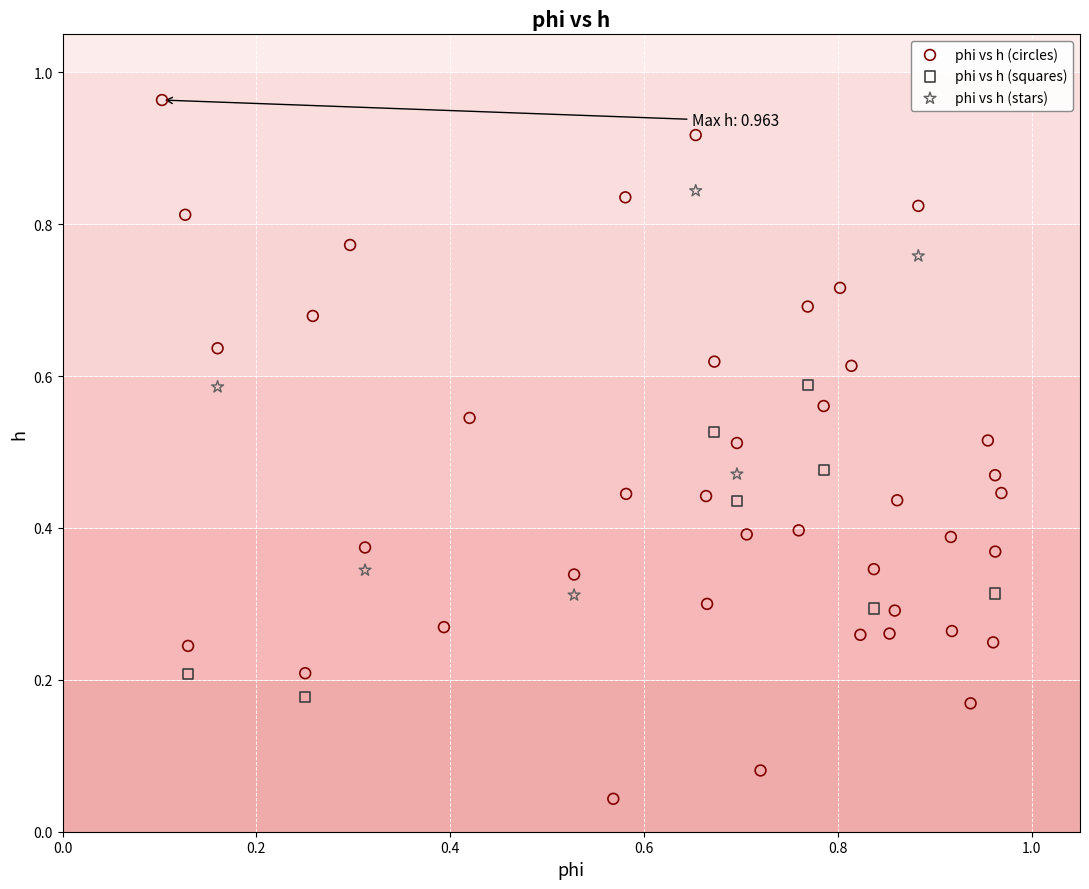

Which series reaches the maximum Y coordinate?

phi vs h (circles)